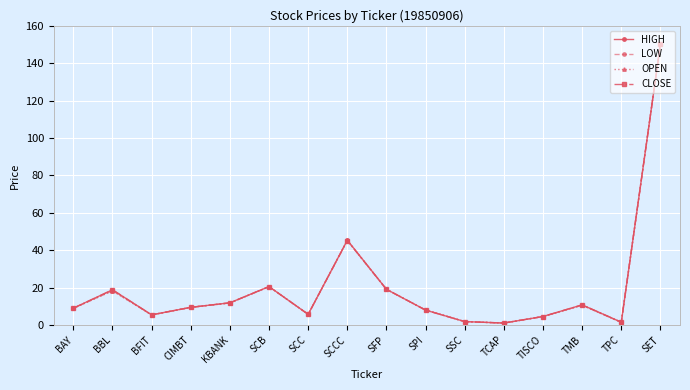

True or false: OPEN has a value of 9.5 at CIMBT.

True